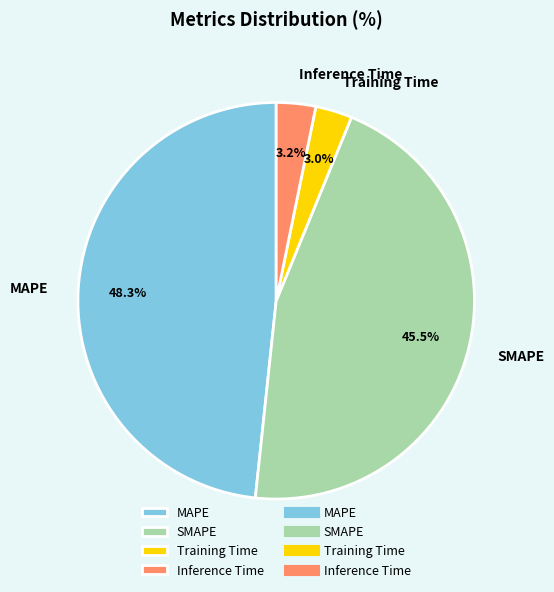

True or false: Inference Time accounts for 3% of the total.

True